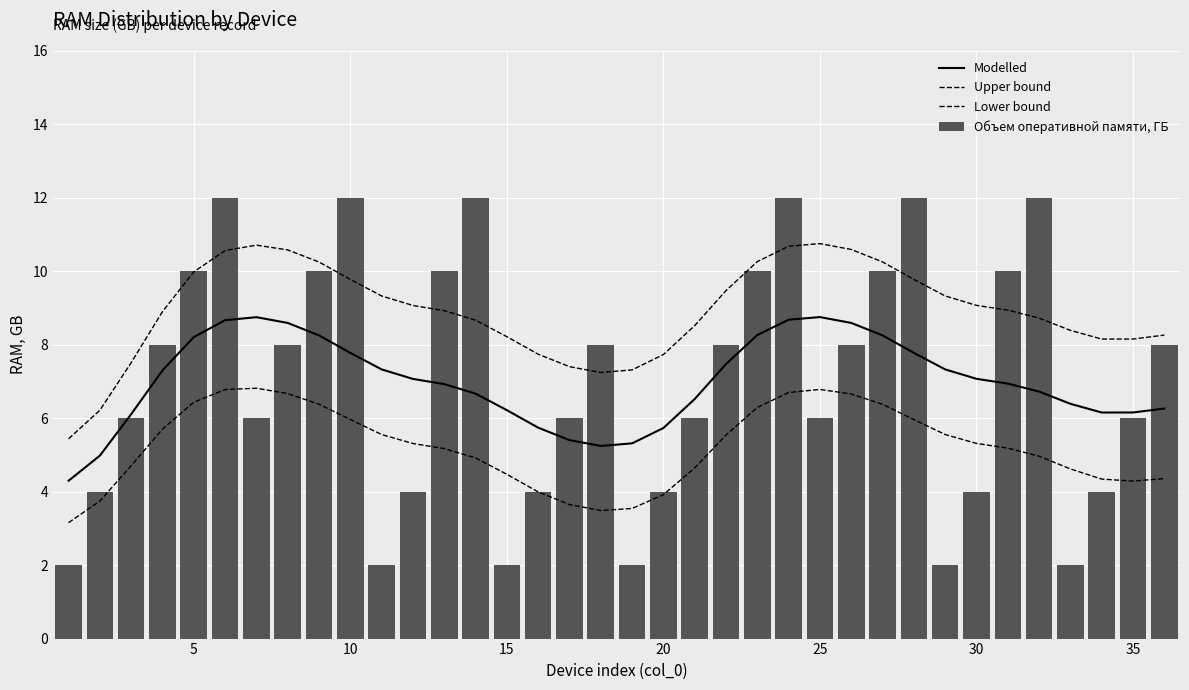

How many data points in Upper bound are less than 8?

8